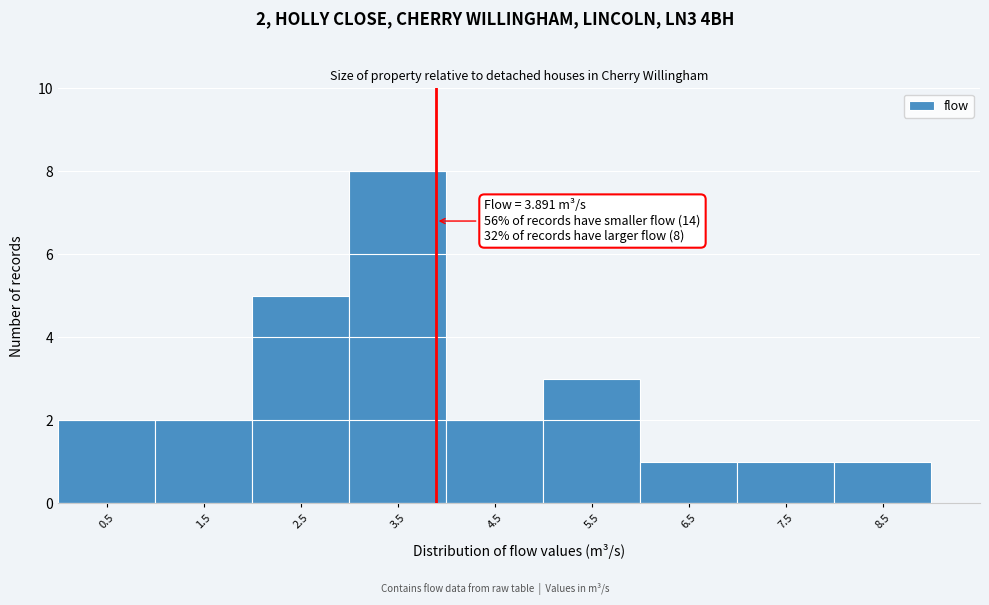

Over which range of the x-axis is the bar tallest?

3 to 4